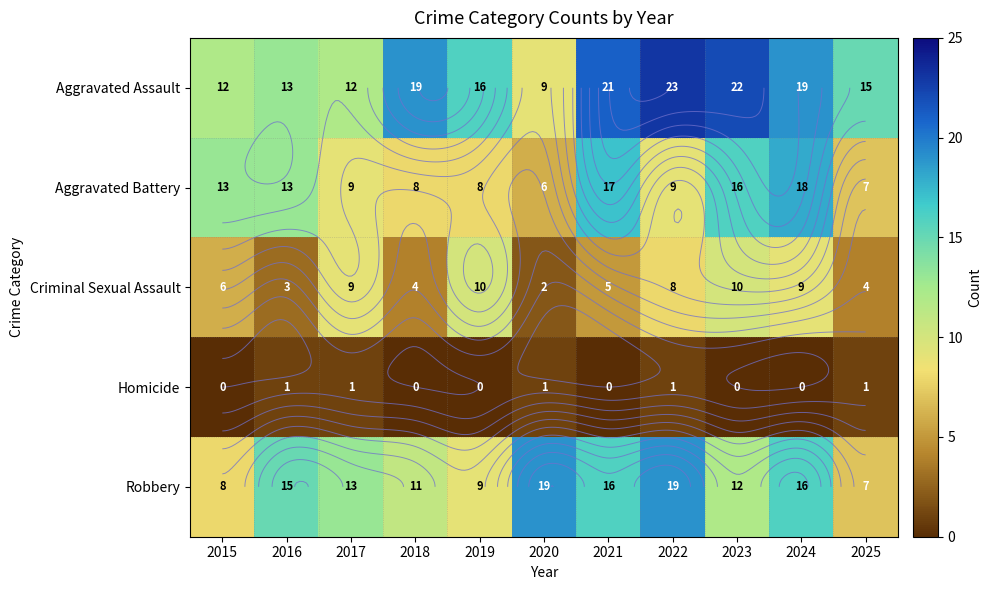

At which label is Homicide closest to 0?

2015